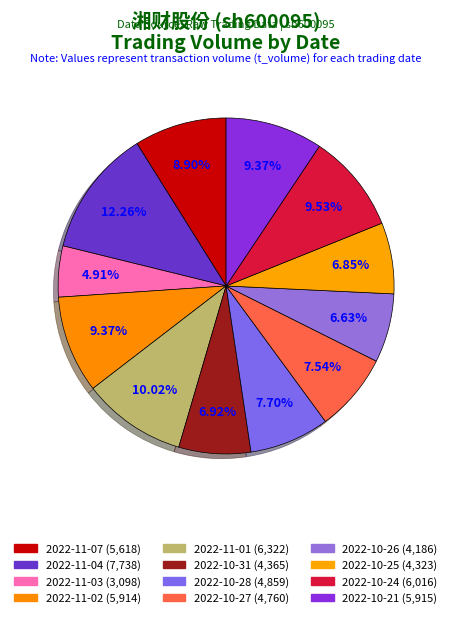

The 2022-11-07 slice represents 19% of the pie. True or false?

False